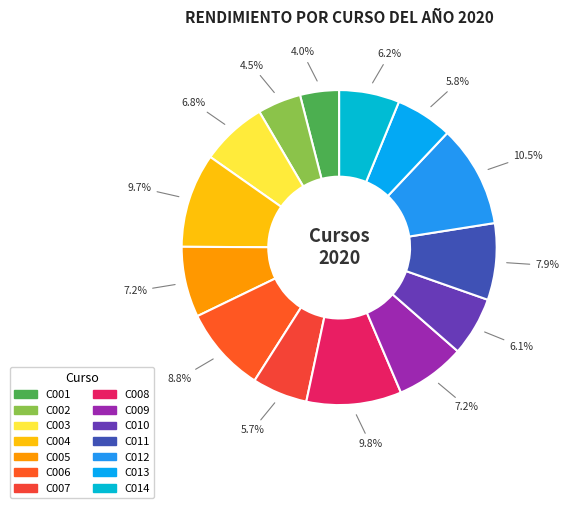

What is the smallest slice in the pie chart?

C001